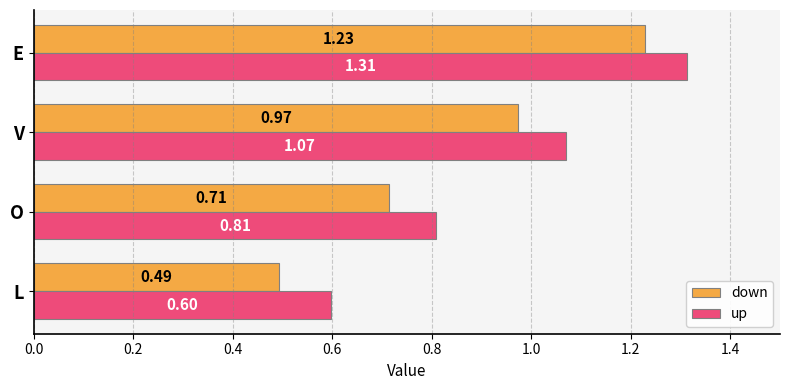

List the labels in order of down value, largest first.

E, V, O, L